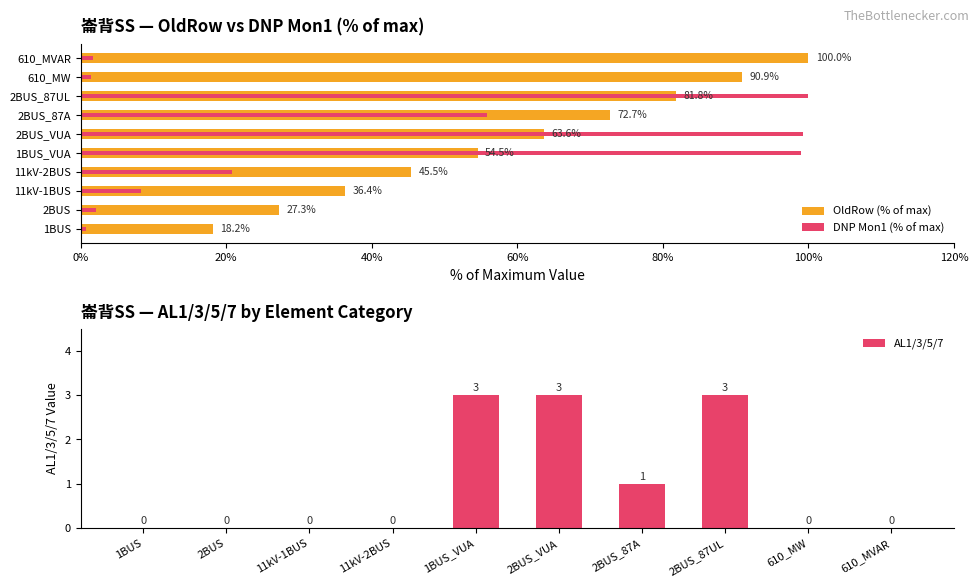

The AL1/3/5/7 series shows 1 at 2BUS_87A. True or false?

True